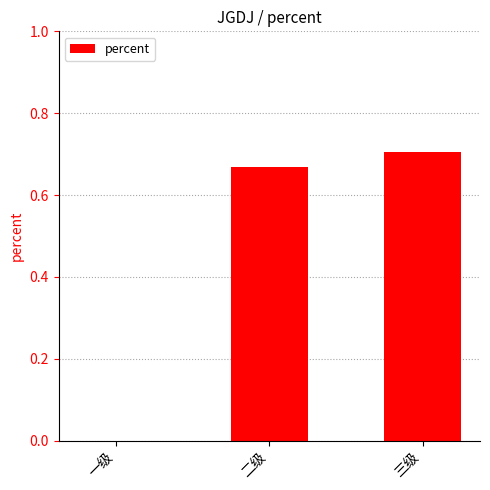

Between 一级 and 三级, which is larger?

三级